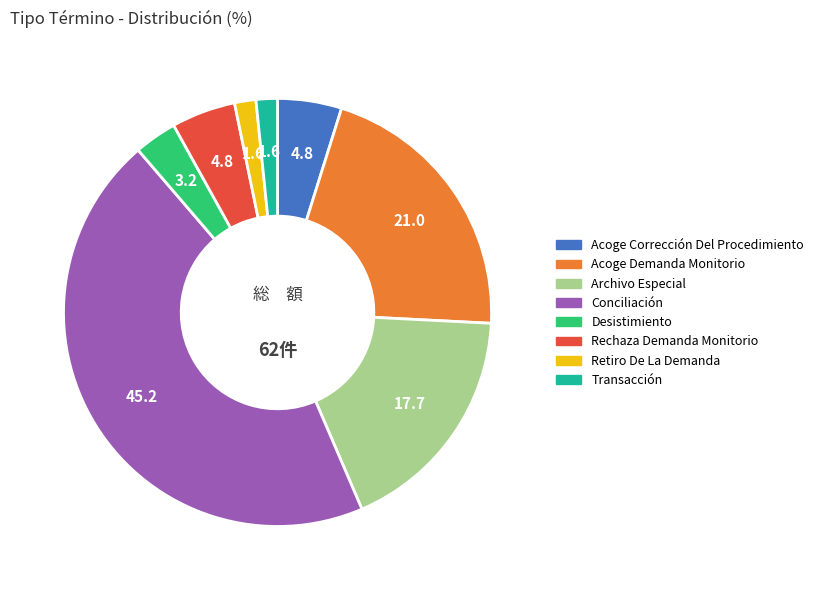

Count the number of slices in the pie.

8